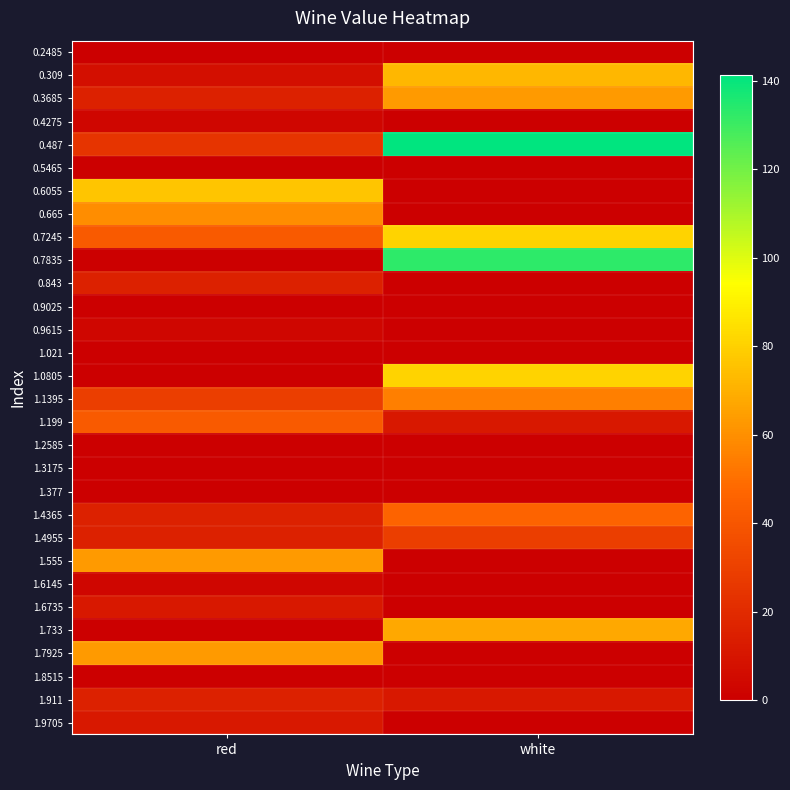

Which has a higher value, white or red?

white